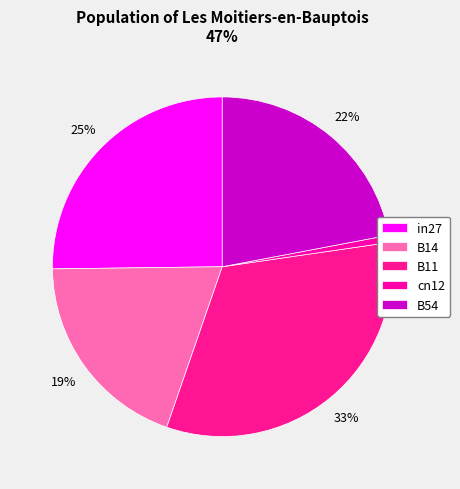

What is the largest slice in the pie chart?

B11